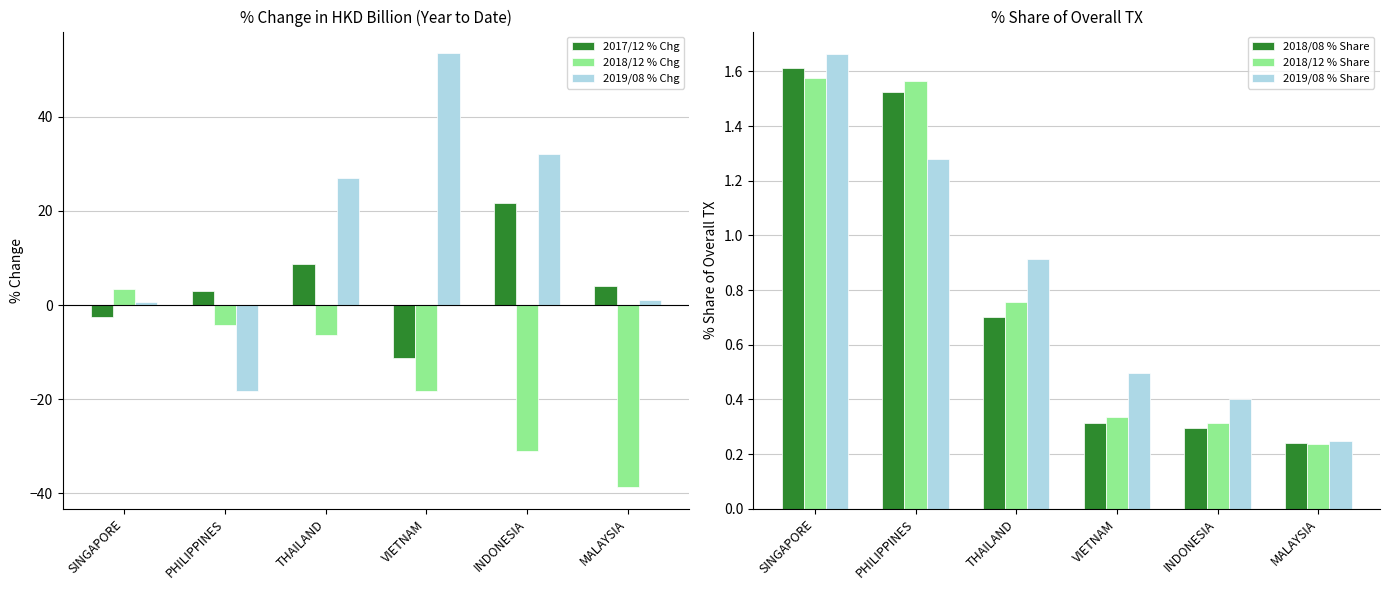

What is the difference between the maximum and minimum values in the 2019/08 % Share series?

1.4